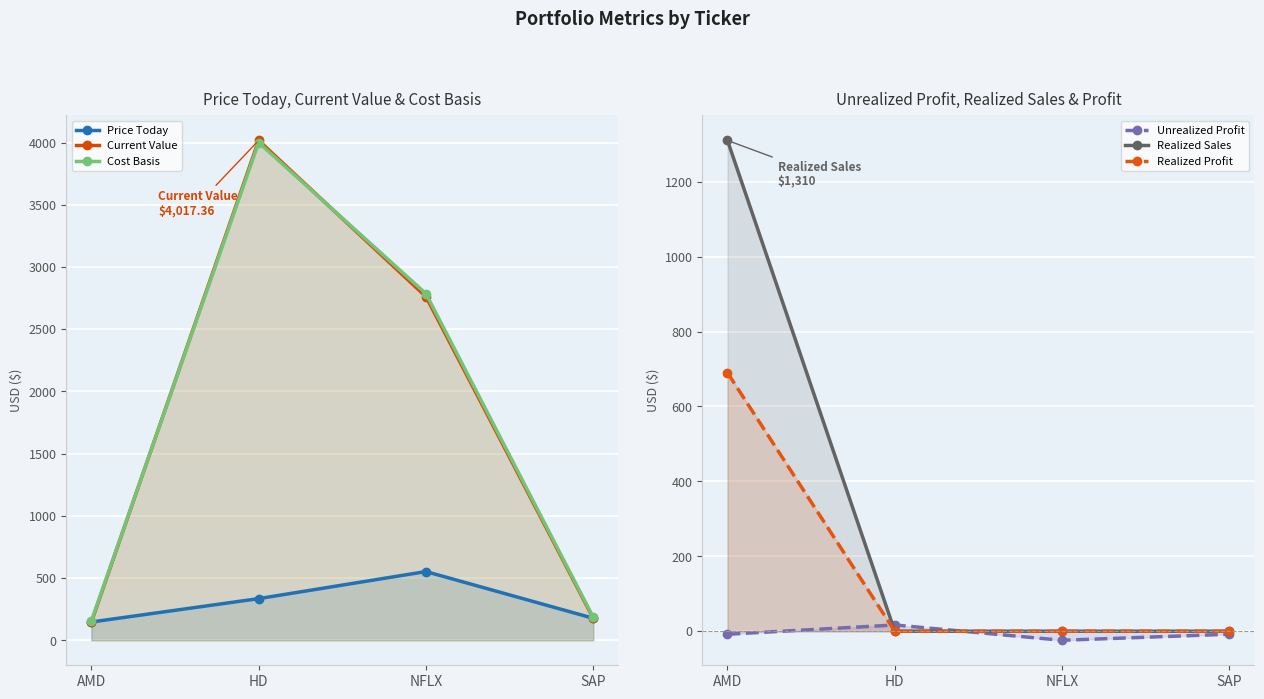

True or false: Realized Profit has more than 1 interior local peaks.

False